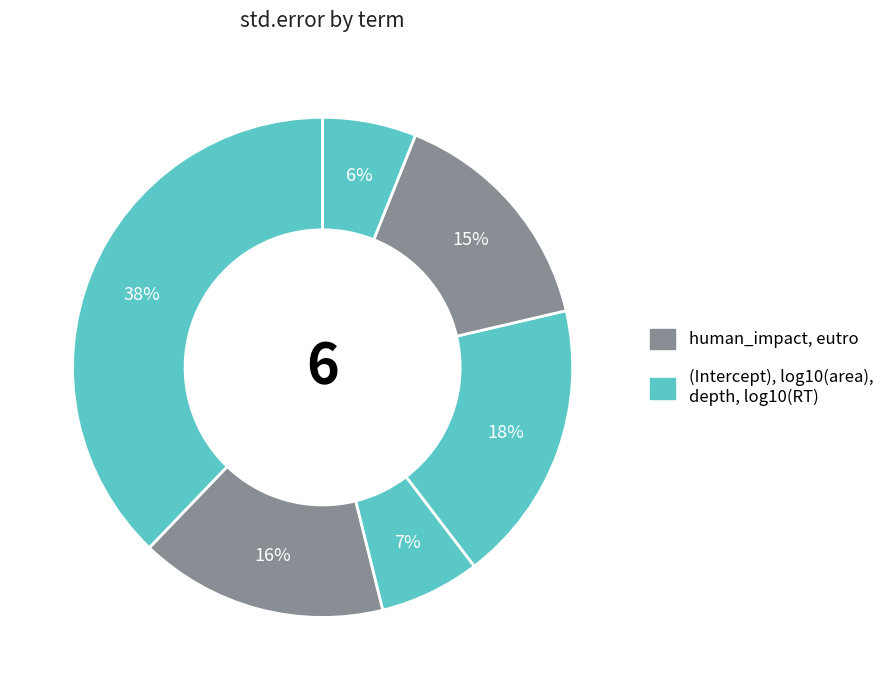

To the nearest percent, what is the average slice percentage?

17%